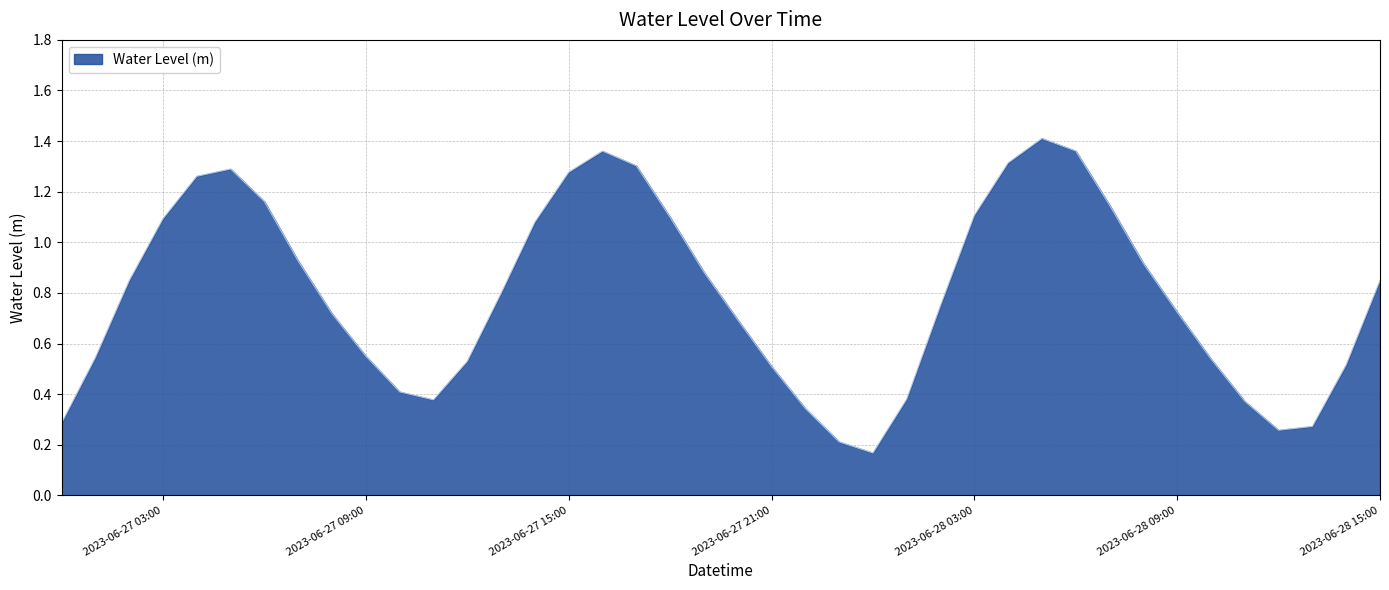

Does the chart have visible grid lines?

Yes